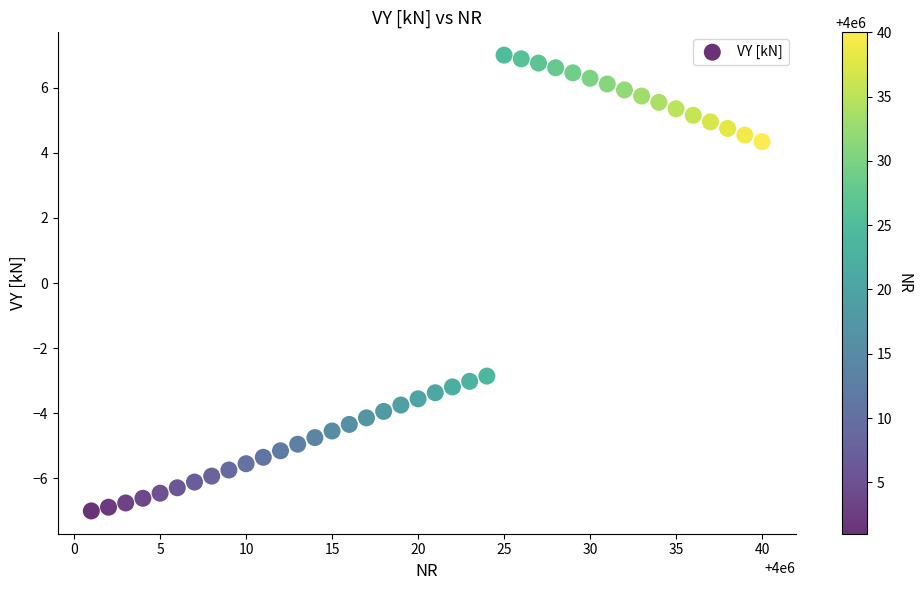

What is the range of X values (max minus min)?

39.0